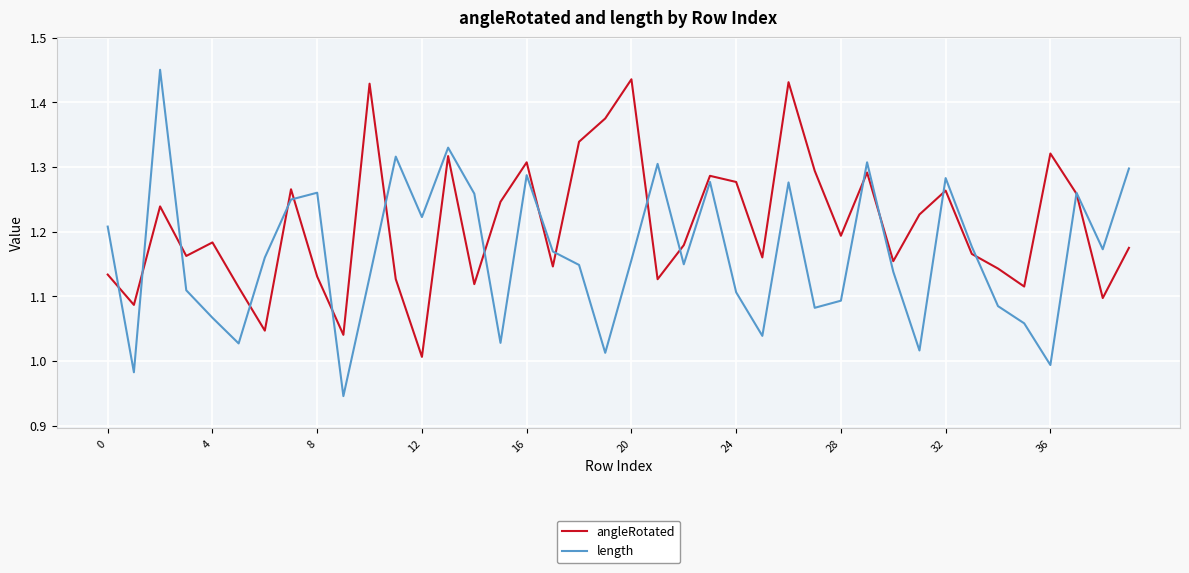

Rank the series by their average value, from lowest to highest.

length, angleRotated